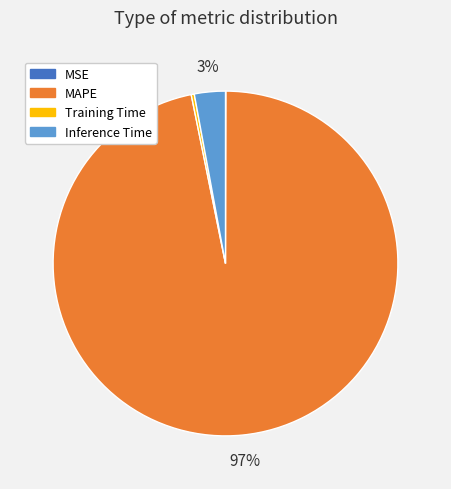

Which slice represents more than half of the pie?

MAPE